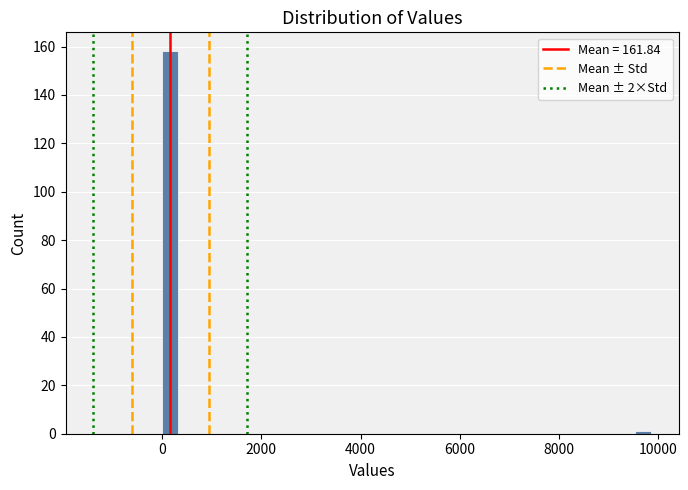

Read against the x-axis, roughly where is the centre of the tallest bar?

200